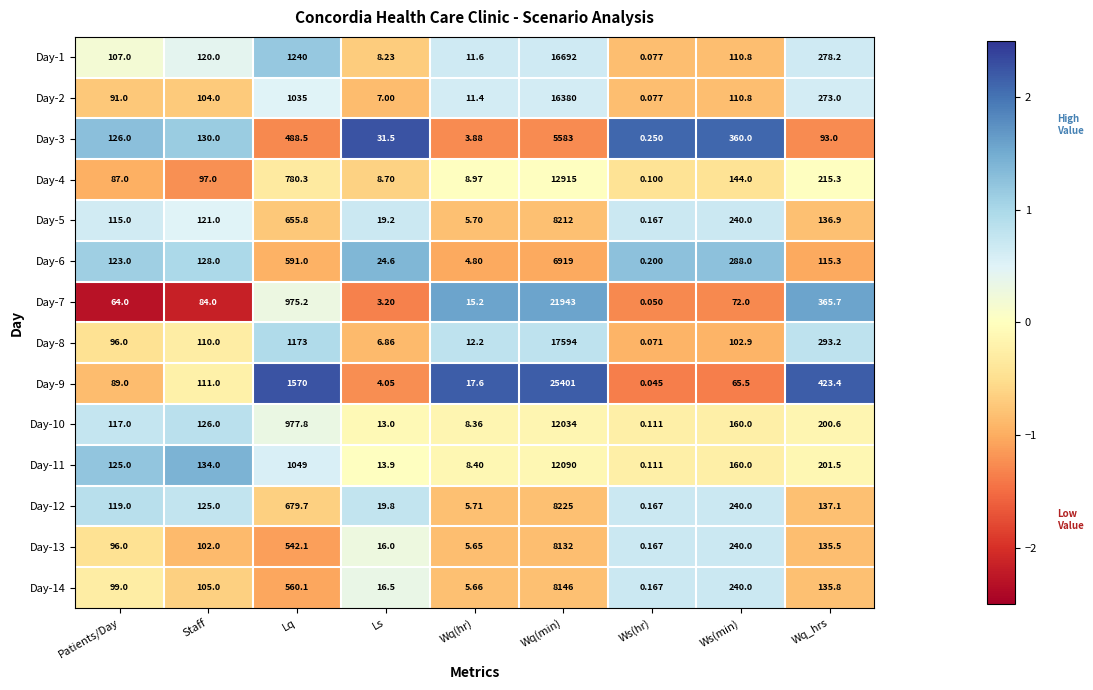

Rank the categories by Day-4 value from lowest to highest.

Ws(hr), Ls, Wq(hr), Patients/Day, Staff, Ws(min), Wq_hrs, Lq, Wq(min)